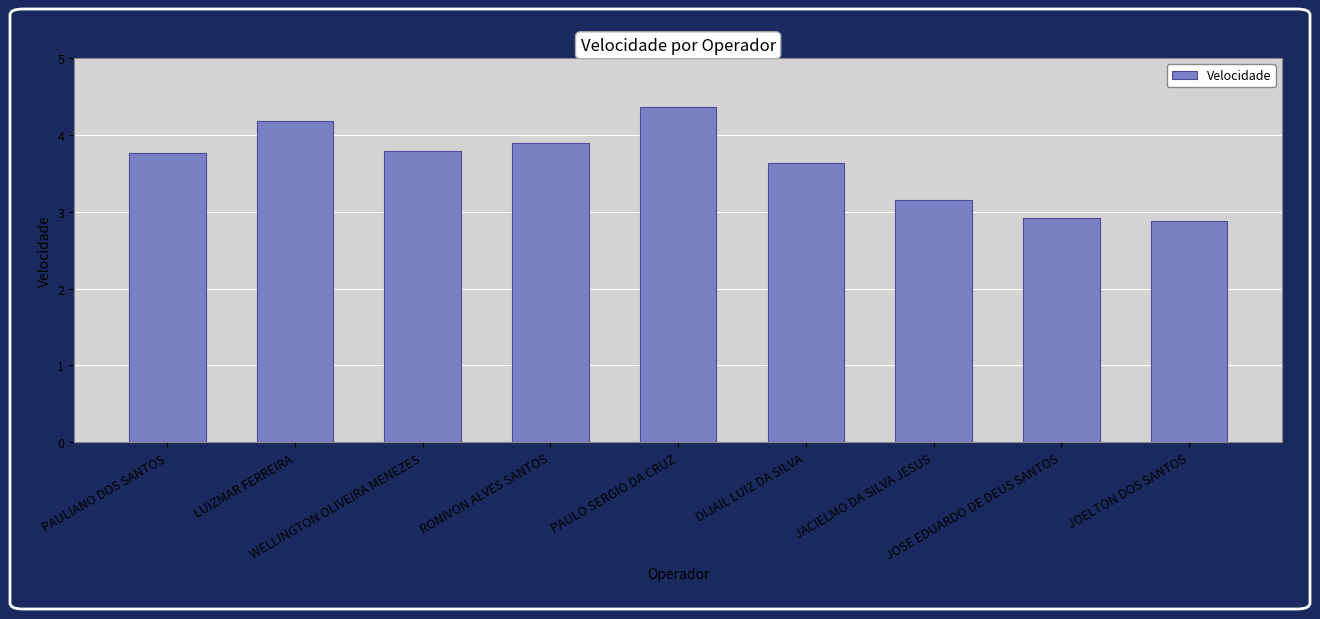

Are the bars horizontal?

No